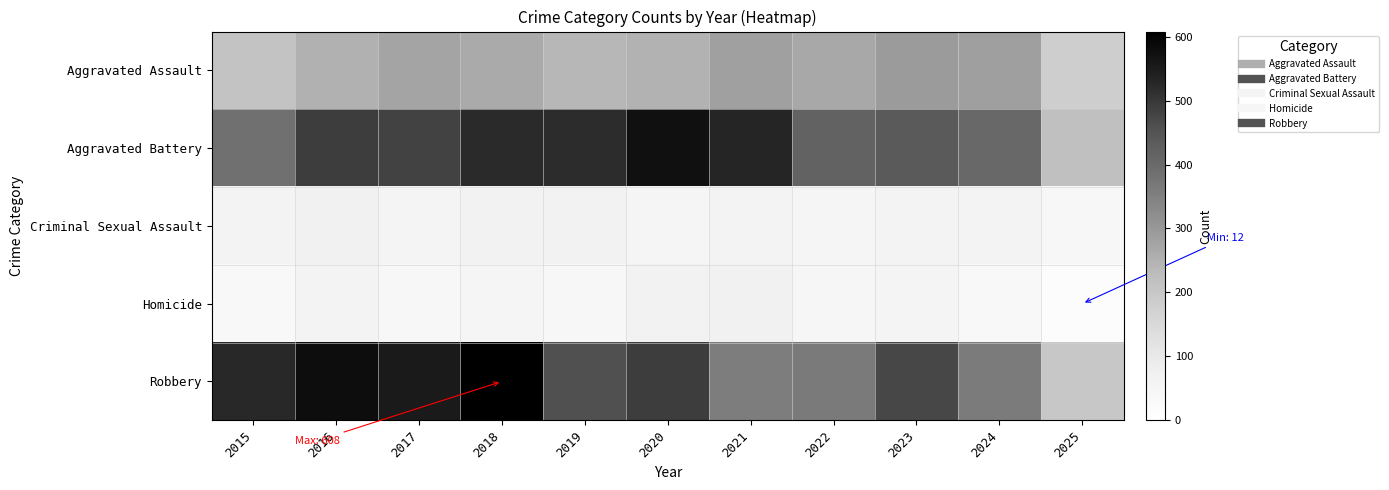

Reading left to right, extract all data points from this chart.

Aggravated Assault: 2015=210	2016=250	2017=276	2018=265	2019=238	2020=249	2021=284	2022=267	2023=293	2024=285	2025=181
Aggravated Battery: 2015=387	2016=491	2017=480	2018=522	2019=520	2020=574	2021=531	2022=417	2023=435	2024=406	2025=219
Criminal Sexual Assault: 2015=58	2016=69	2017=55	2018=66	2019=62	2020=50	2021=61	2022=52	2023=57	2024=58	2025=37
Homicide: 2015=32	2016=59	2017=37	2018=49	2019=40	2020=63	2021=69	2022=47	2023=55	2024=34	2025=12
Robbery: 2015=527	2016=579	2017=553	2018=608	2019=458	2020=491	2021=357	2022=364	2023=473	2024=363	2025=201